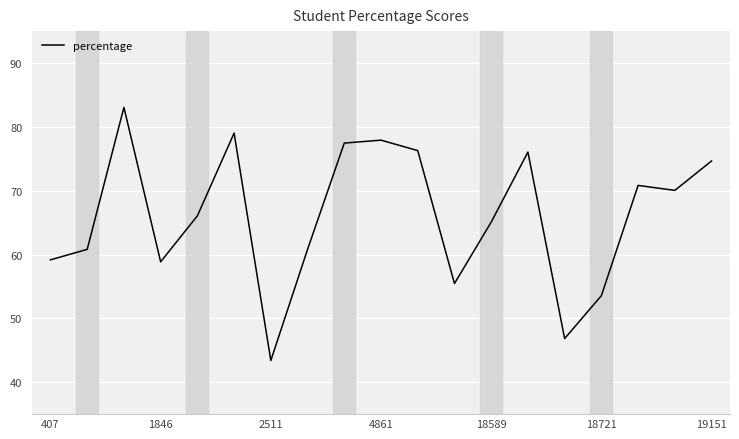

What is the minimum value shown in the chart?

43.4